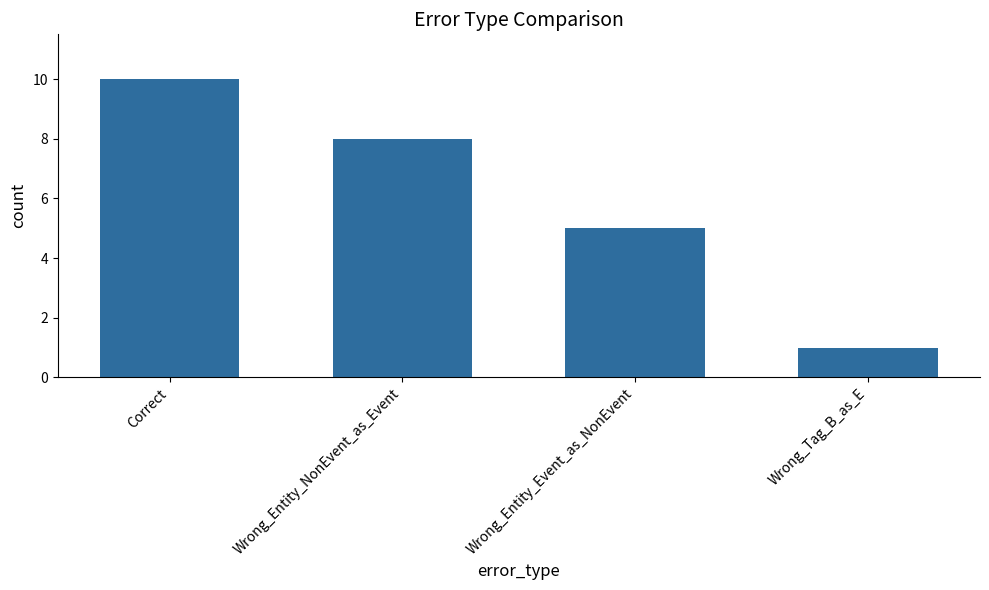

What is the change in value from Wrong_Entity_NonEvent_as_Event to Wrong_Tag_B_as_E?

-7